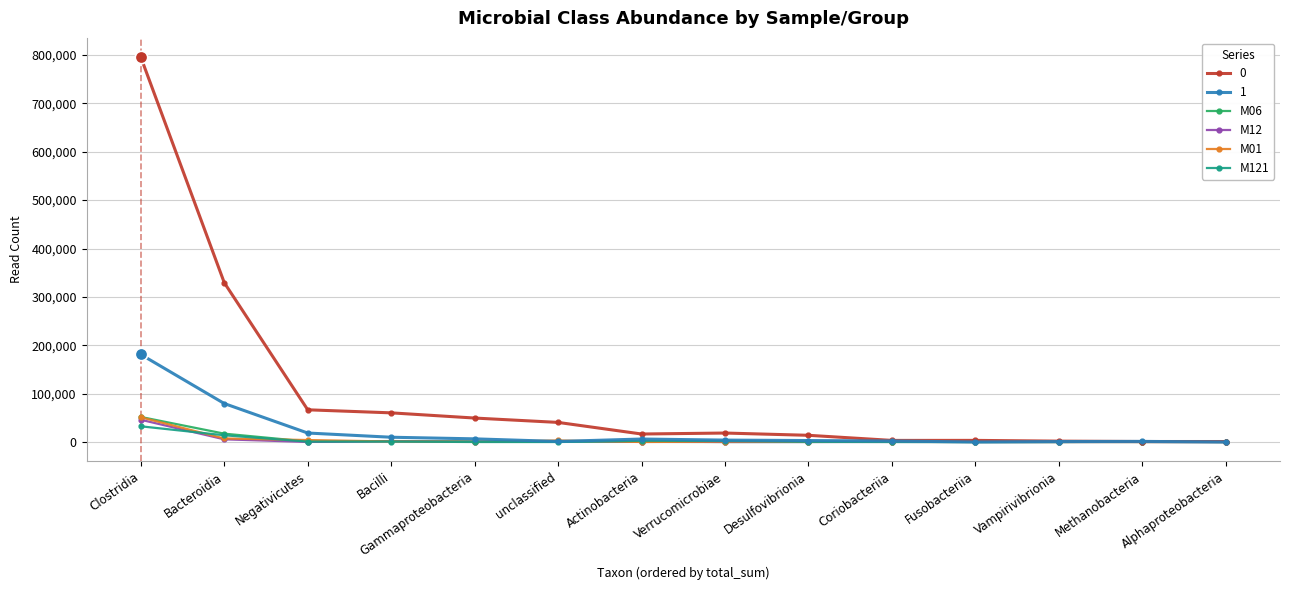

At which category is the sum across all series the highest?

Clostridia